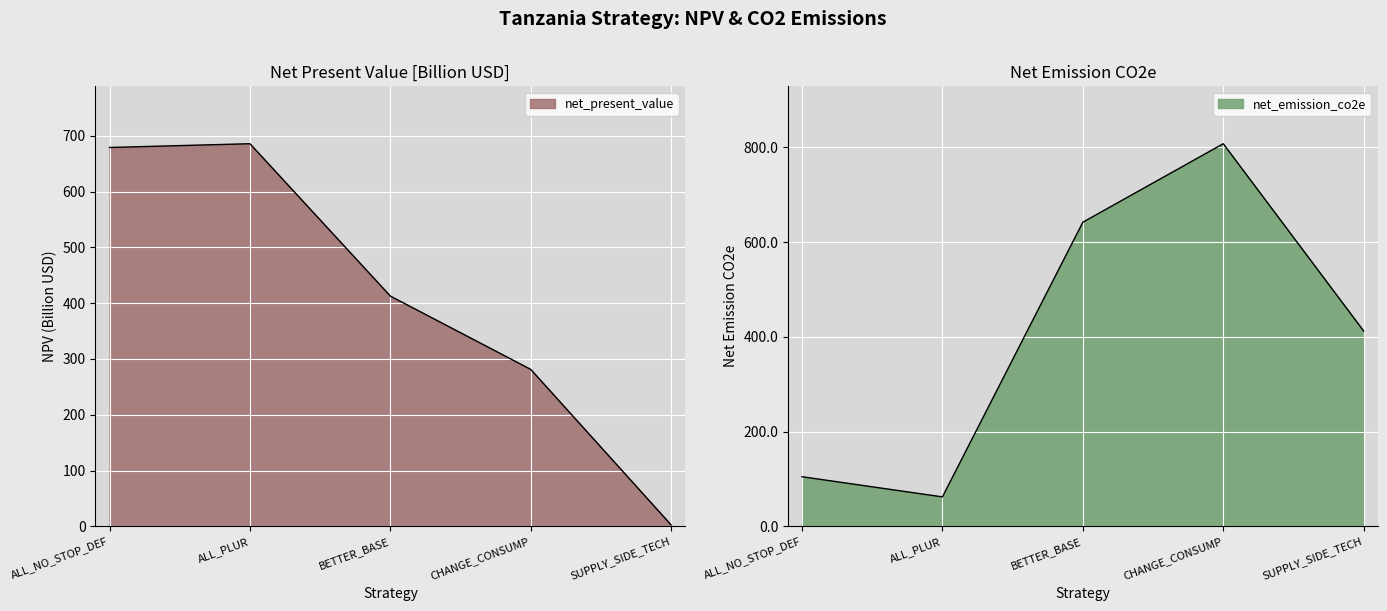

Is it true that net_present_value equals 0.5 at SUPPLY_SIDE_TECH?

False